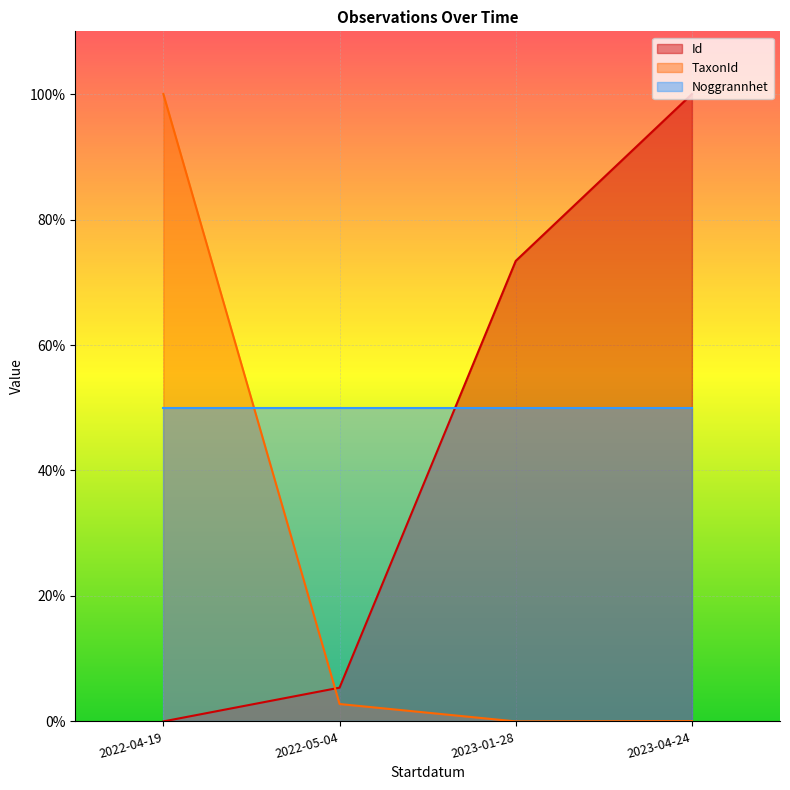

Is the value of Id at 2023-01-28 greater than the value of TaxonId at 2022-04-19?

No